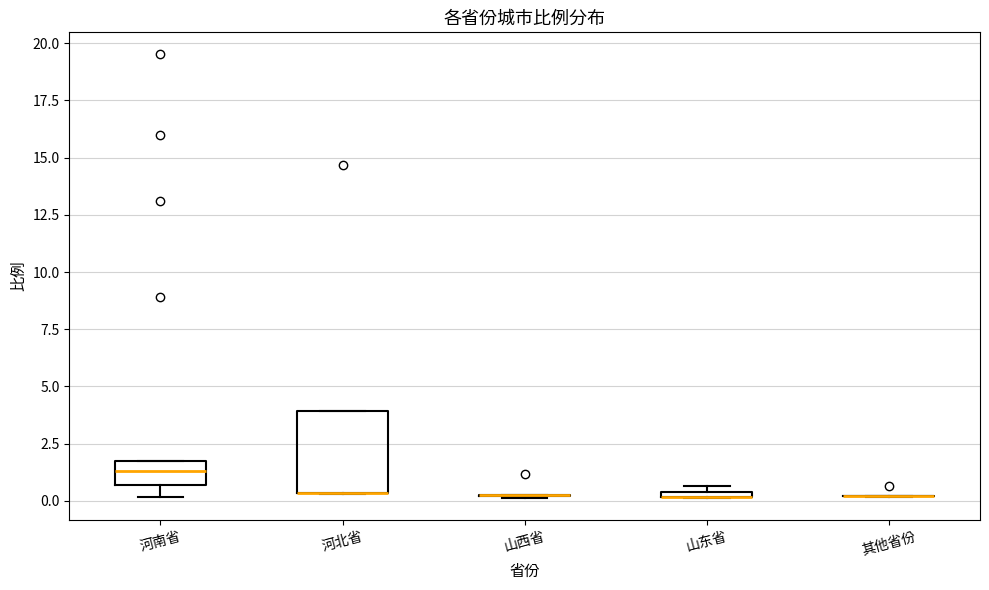

Comparing the boxes themselves (not the whiskers), which one is the tallest?

河北省